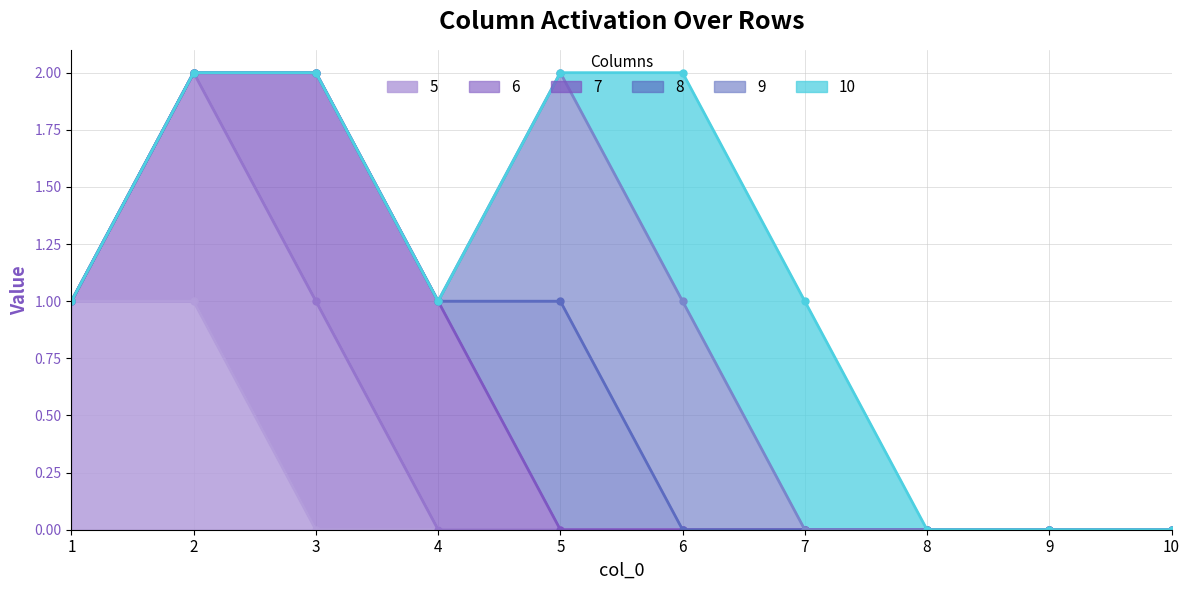

The value of 9 at 4 is 0. True or false?

False